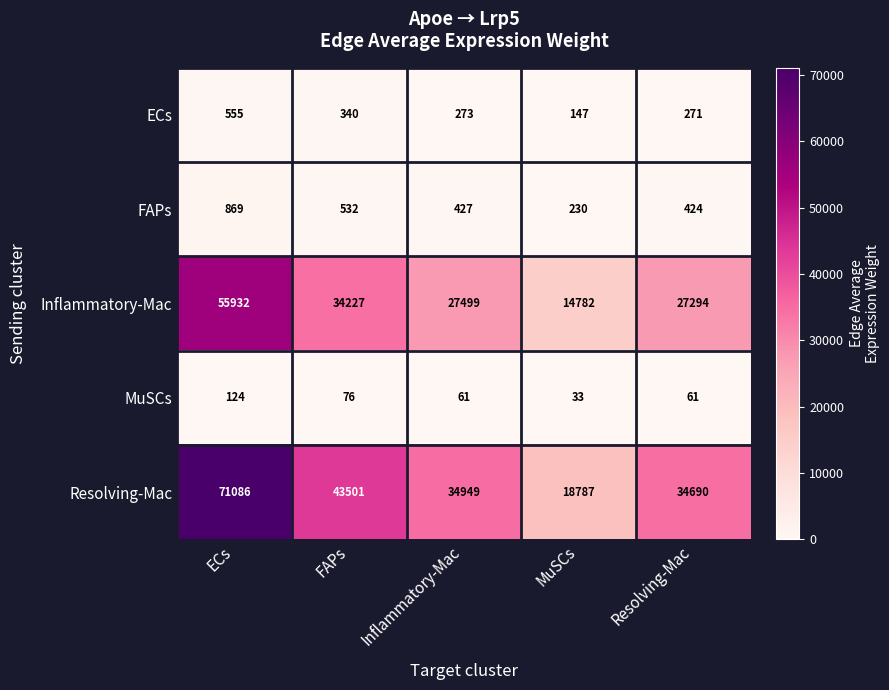

The Resolving-Mac series shows 43501 at FAPs. True or false?

True